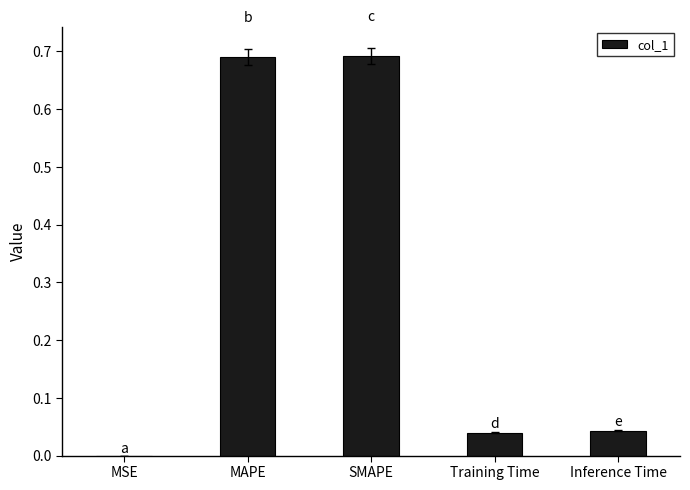

True or false: the data shows 0.0 at Training Time.

True